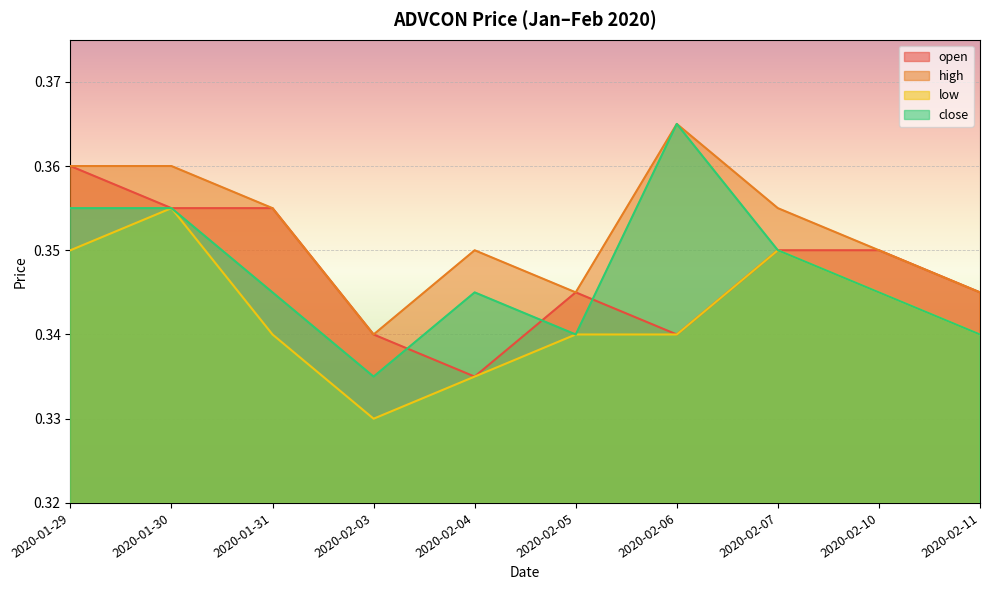

How many distinct data groups are displayed?

4